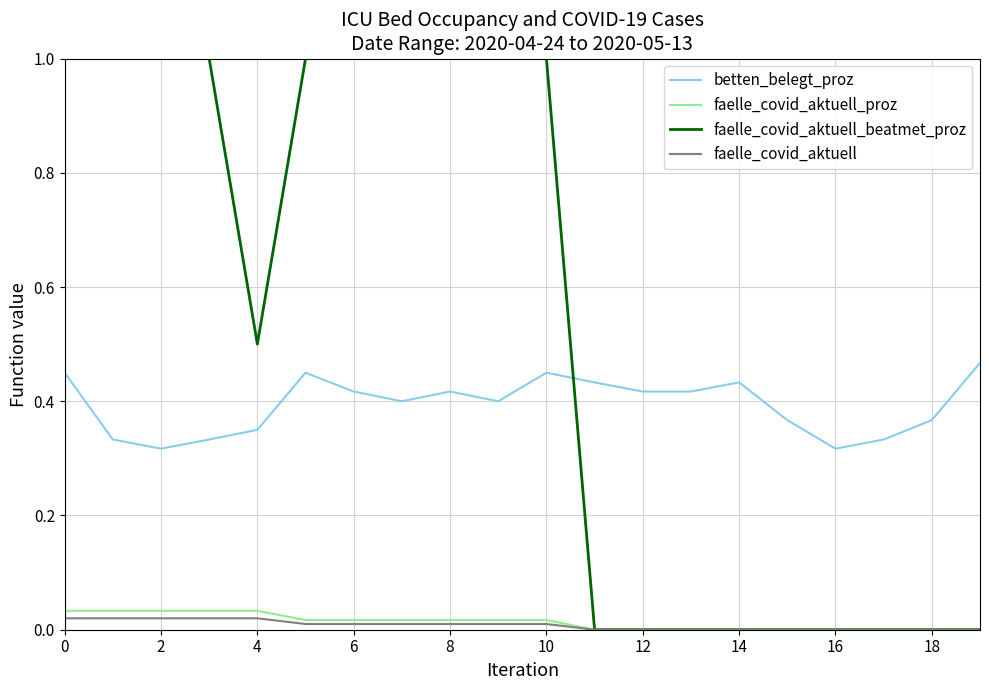

At how many categories does at least one series exceed 0?

20